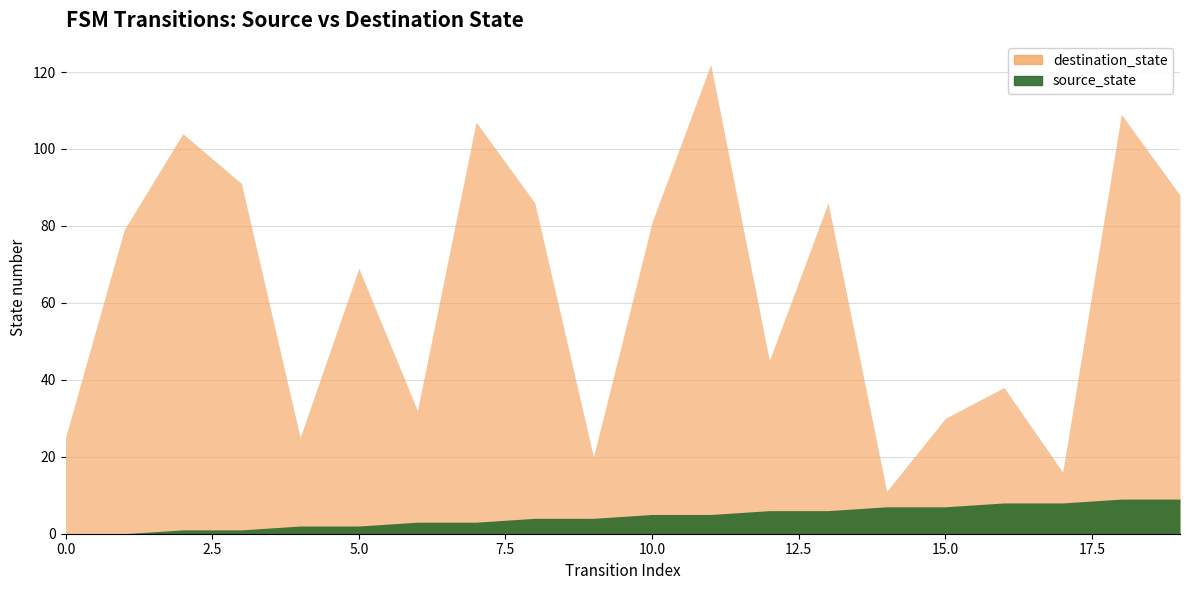

How many lines are shown in the chart?

2